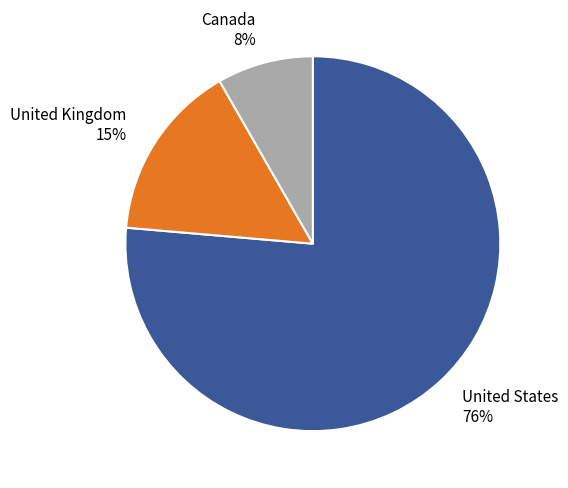

What is the ratio of the value at United Kingdom to the value at Canada?

1.9